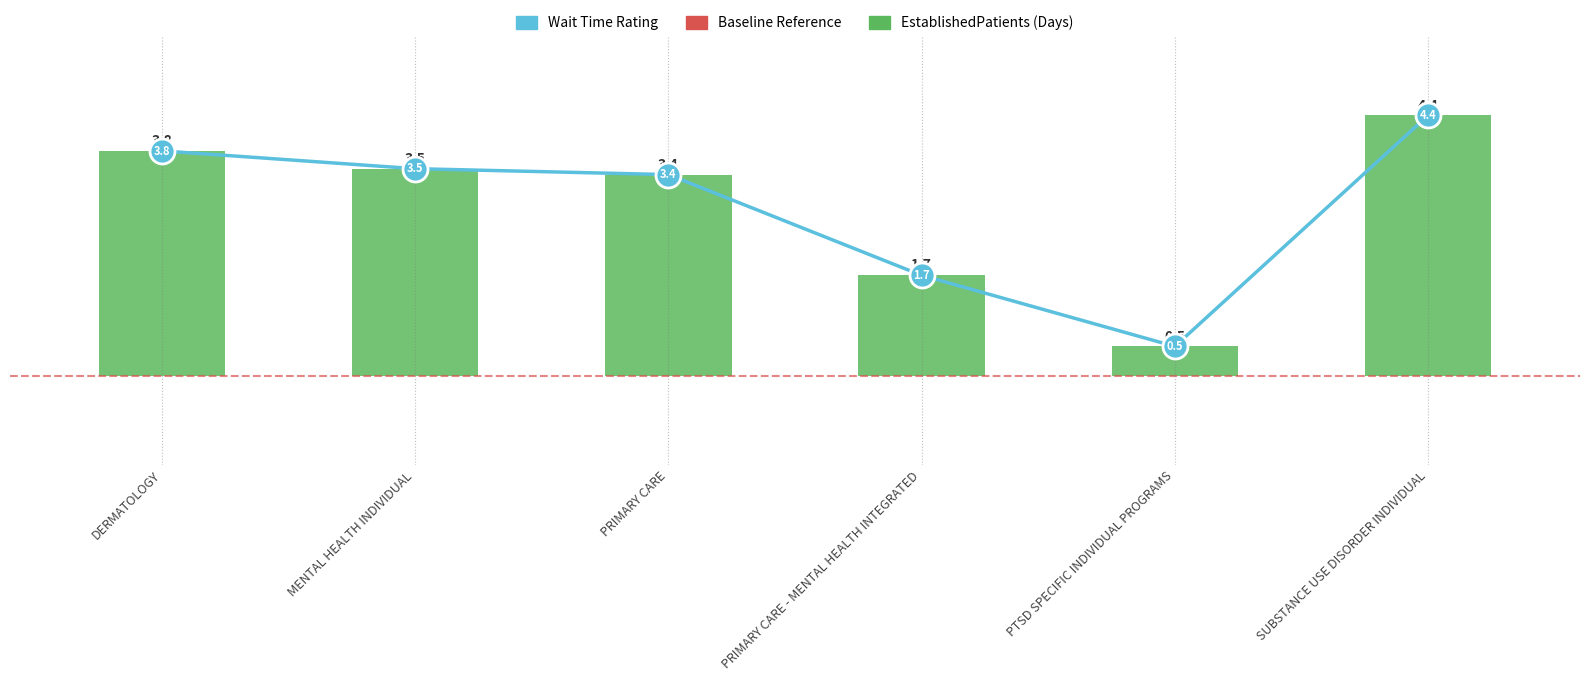

Is it true that Wait Time (Days) equals 5.0 at DERMATOLOGY?

False